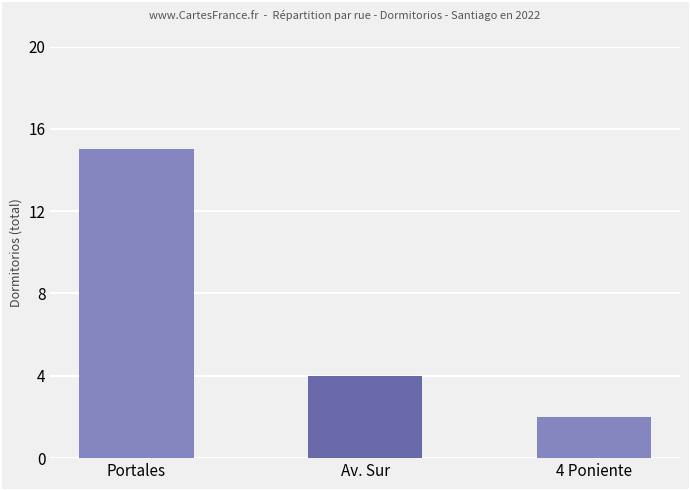

Reading left to right, list all the values displayed in this chart.

Portales=15	Av. Sur=4	4 Poniente=2